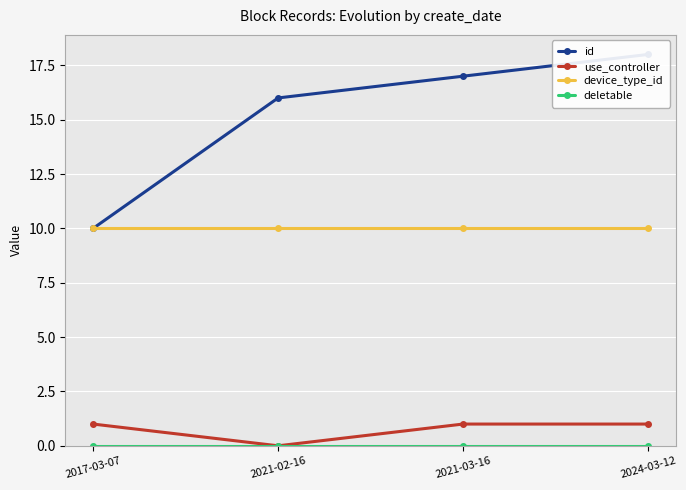

Where is the first local minimum for use_controller?

2021-02-16